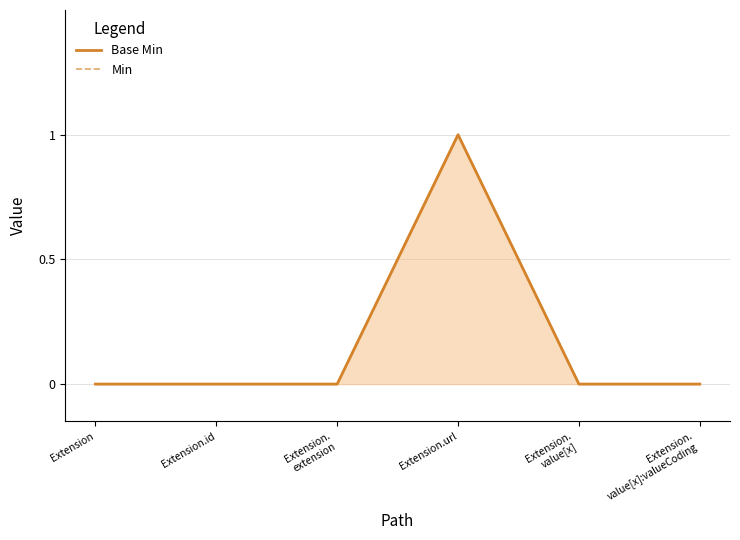

True or false: Min has a value of 0 at Extension.
extension.

True